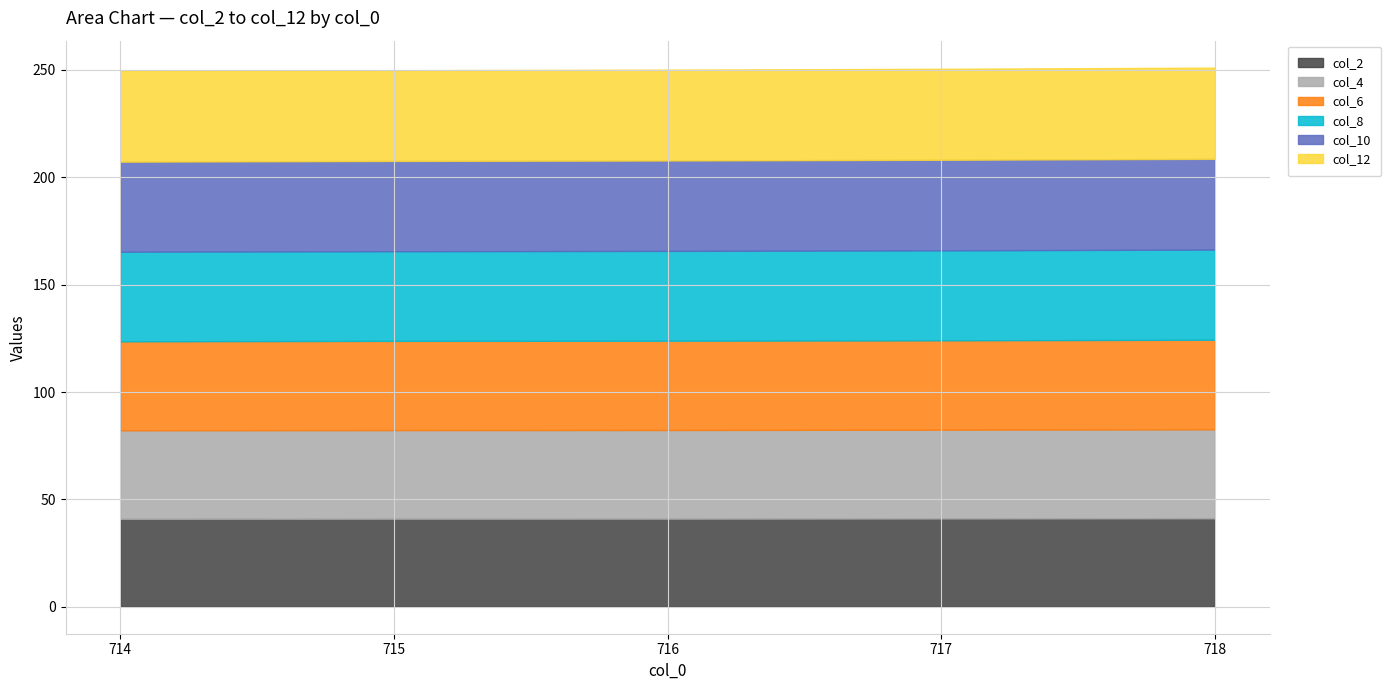

Does the chart have visible grid lines?

Yes